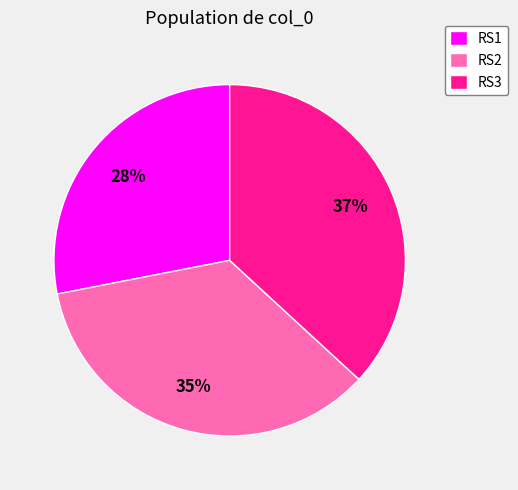

Between RS1 and RS2, which is larger?

RS2